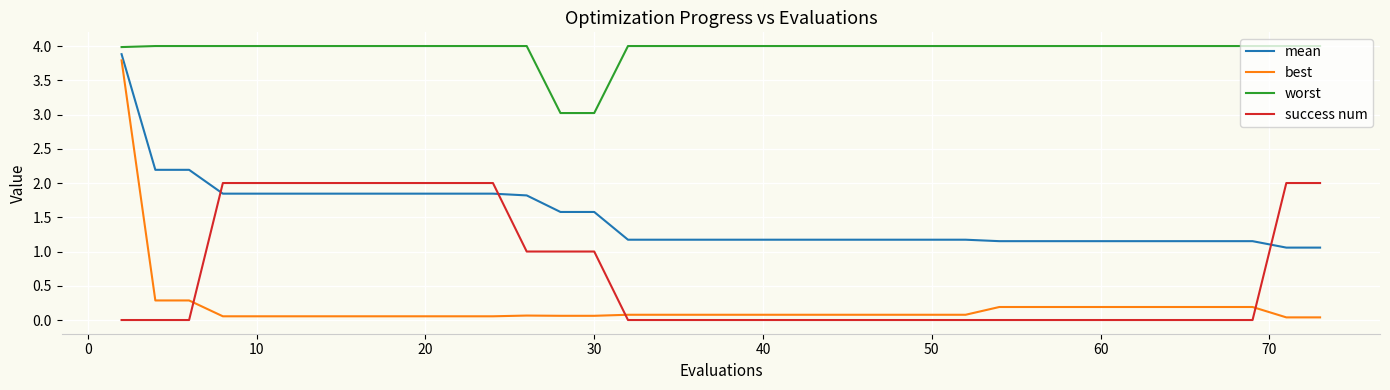

What are all the series names shown in the legend?

mean, best, worst, success num